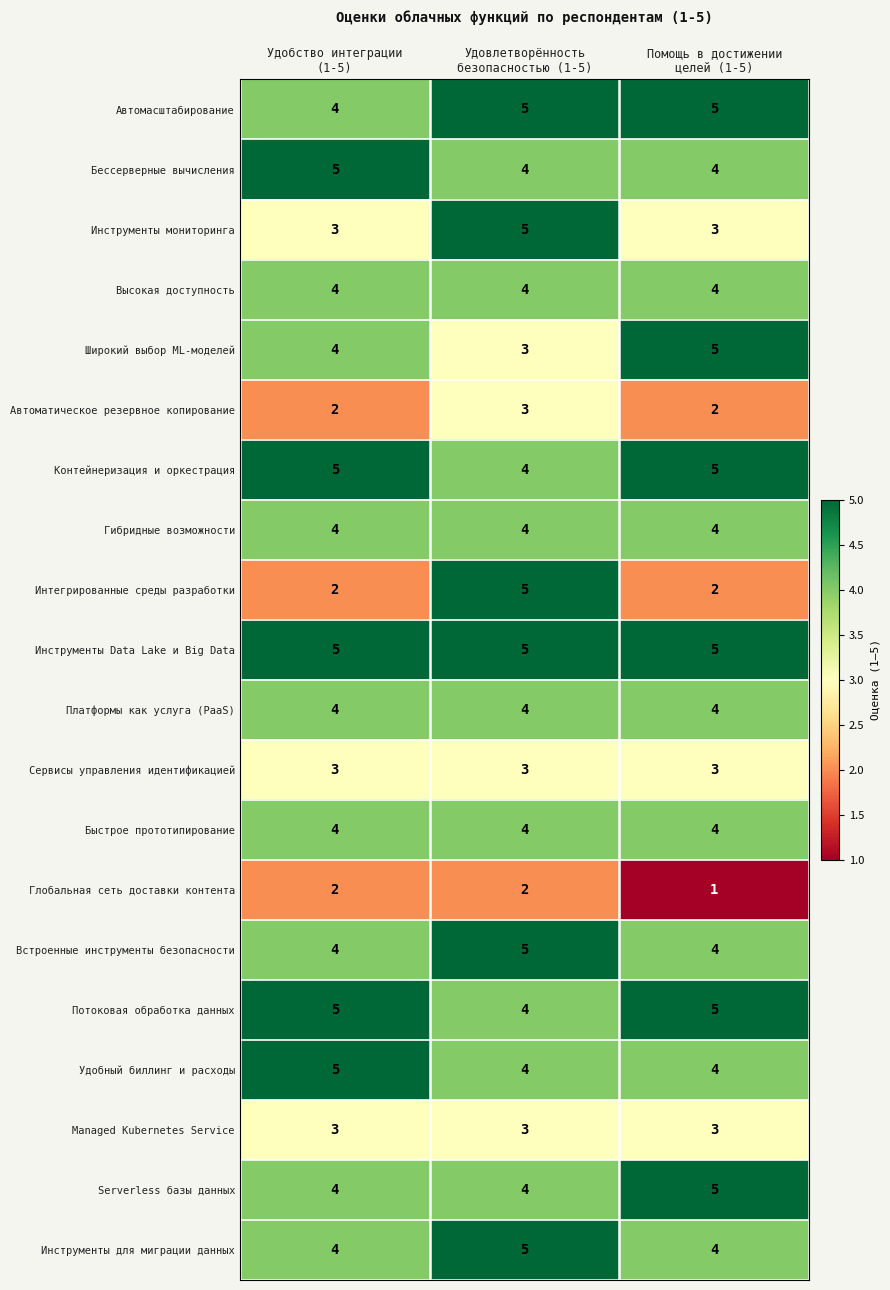

What is the lowest value of the Managed Kubernetes Service series?

3